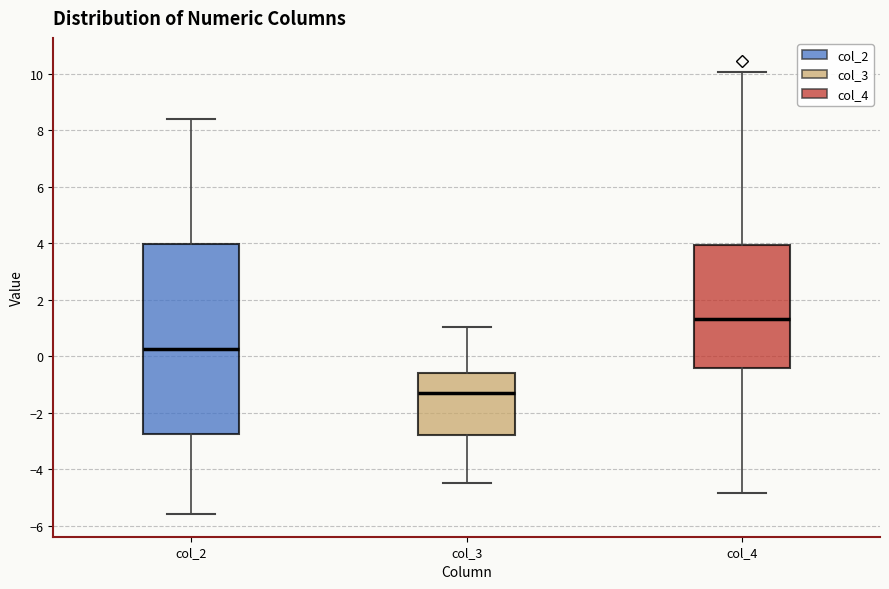

Where does the upper whisker of the box for col_3 end on the y-axis? The values are not printed on the chart, so give them approximately, as read against the axis.

1.0